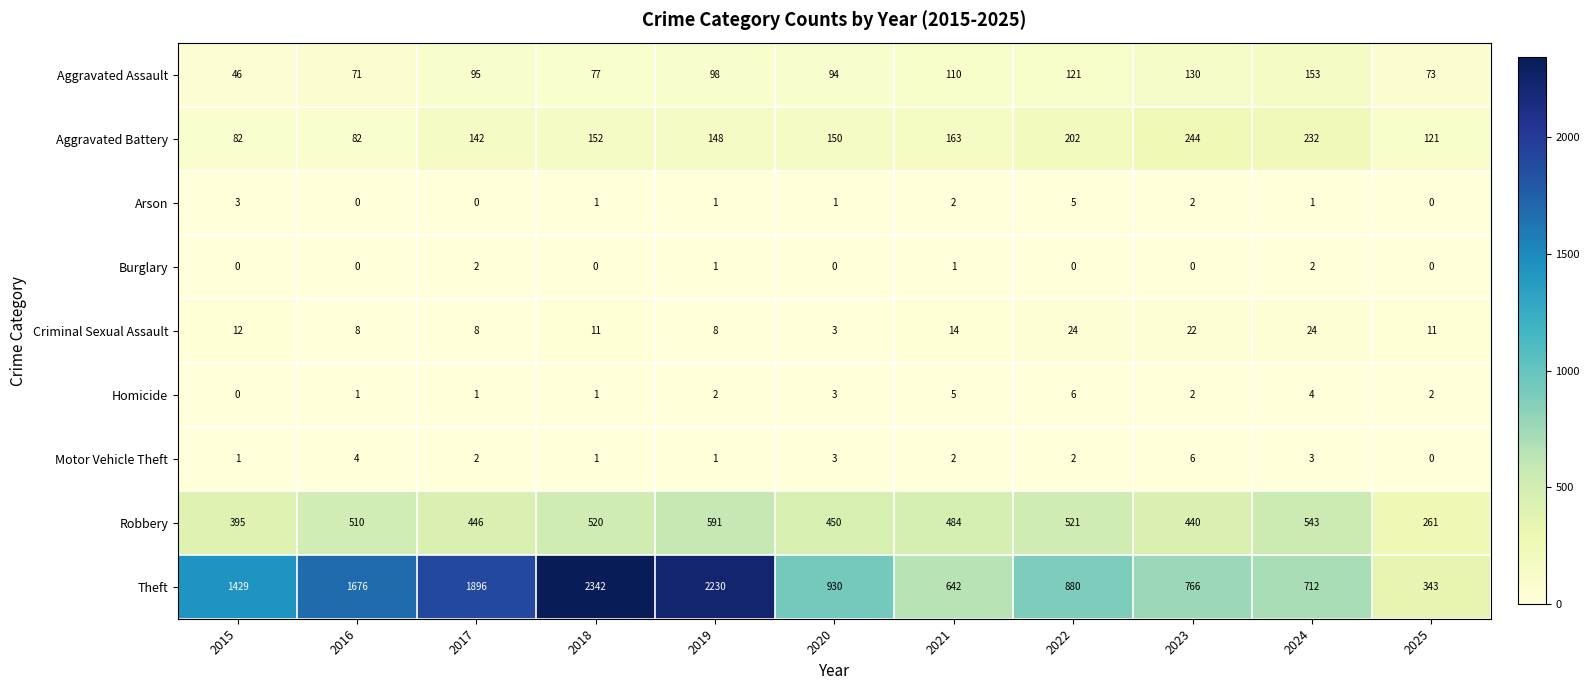

Is it true that Aggravated Battery equals 246 at 2017?

False